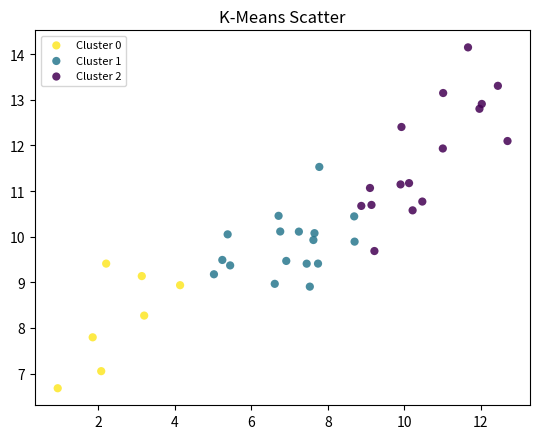

Which series contains the highest Y value?

Cluster 2